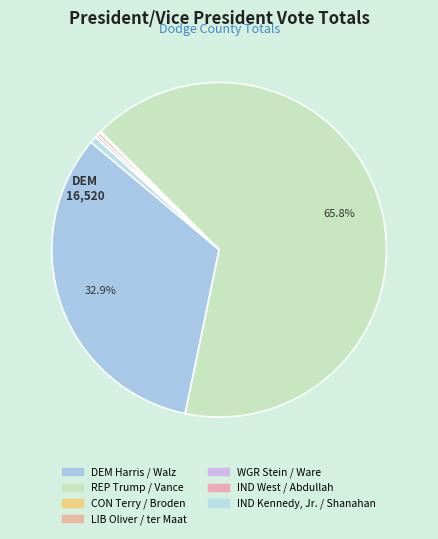

Does REP Trump / Vance represent more than half of the total?

Yes